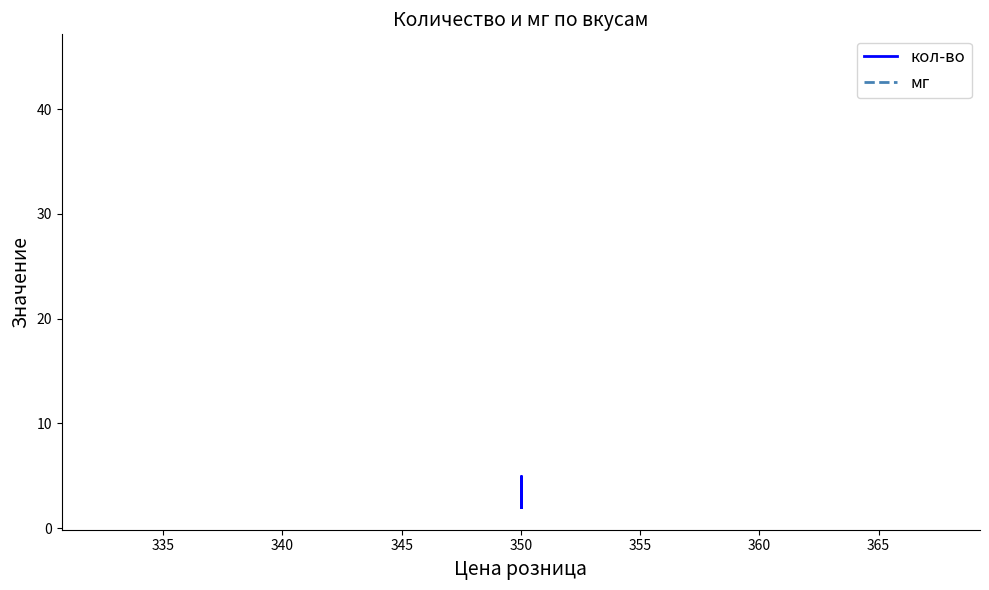

Reading left to right, list all the values displayed in this chart.

кол-во: 2	2	3	5	5	4	2	4	3	2	3
мг: 45	45	45	45	45	45	45	45	45	45	45